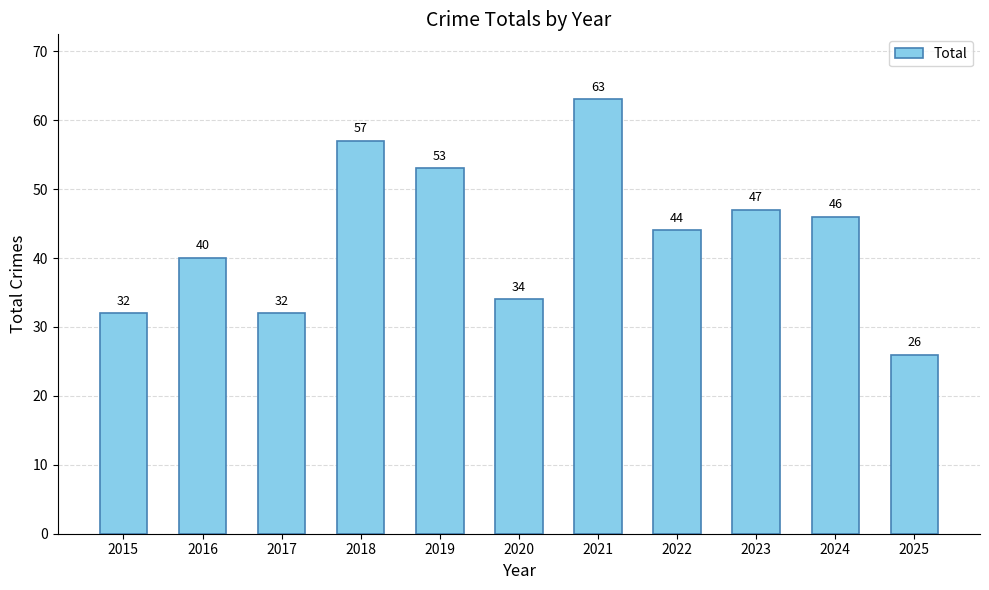

How many data points are less than 44?

5